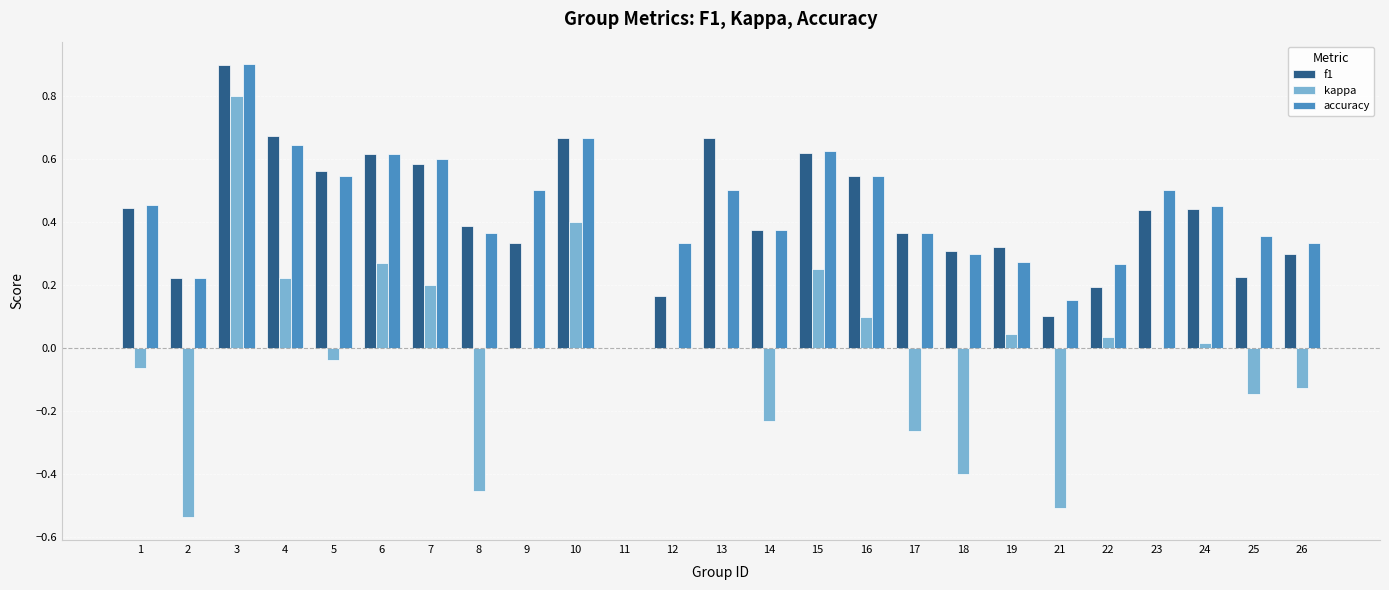

The value of f1 at 7 is 1.0. True or false?

False